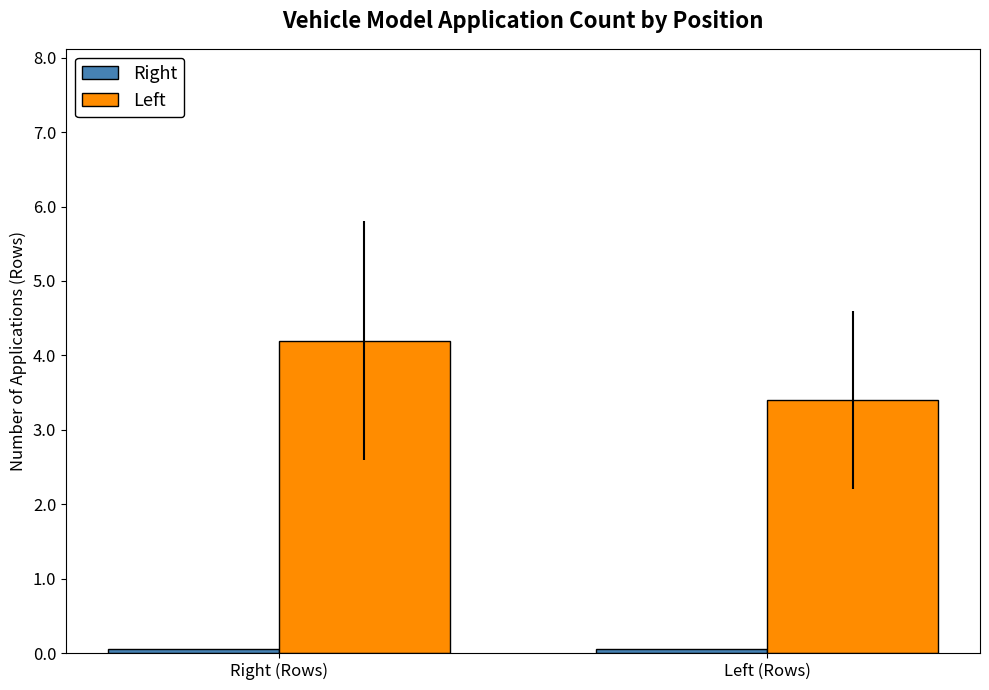

What is the sum of all Left values?

7.6